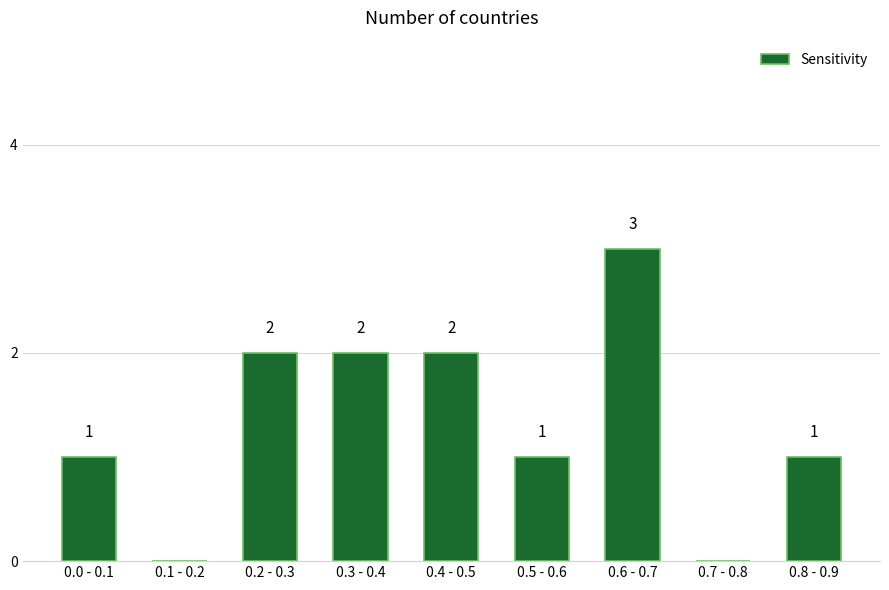

Reading left to right, extract all data points from this chart.

0.0 - 0.1=1	0.1 - 0.2=0	0.2 - 0.3=2	0.3 - 0.4=2	0.4 - 0.5=2	0.5 - 0.6=1	0.6 - 0.7=3	0.7 - 0.8=0	0.8 - 0.9=1